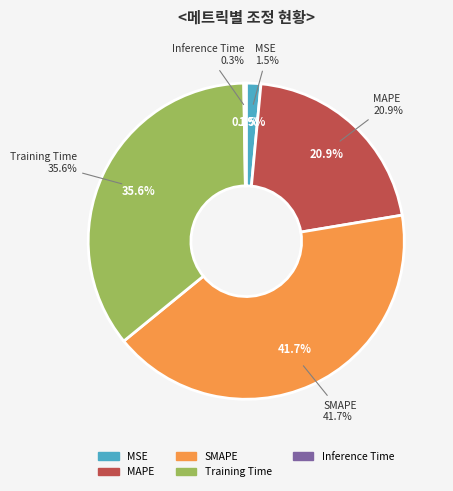

Which slice is the largest?

SMAPE